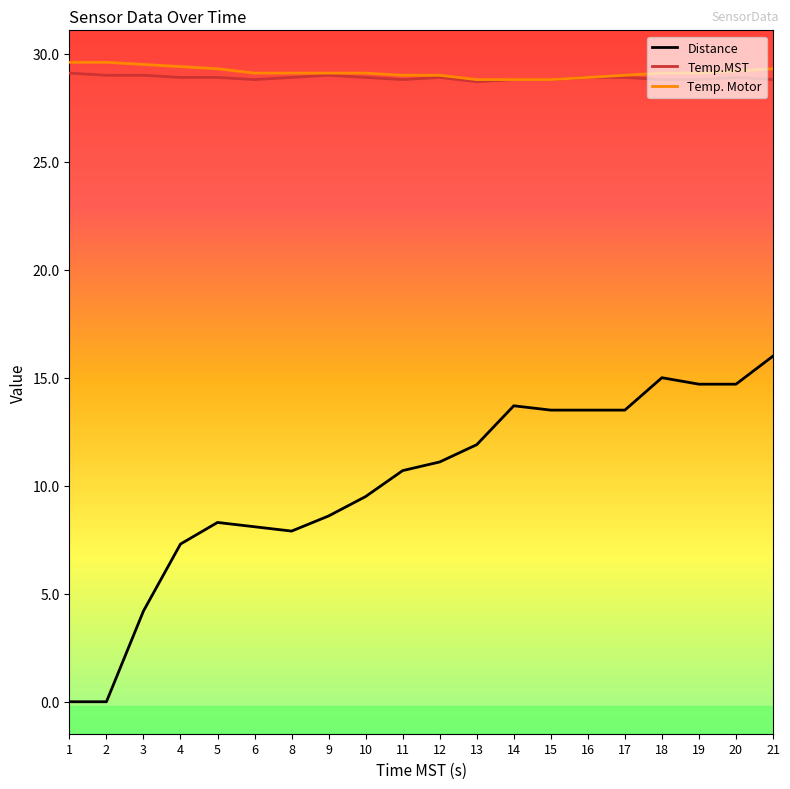

At how many categories does at least one series exceed 12?

20